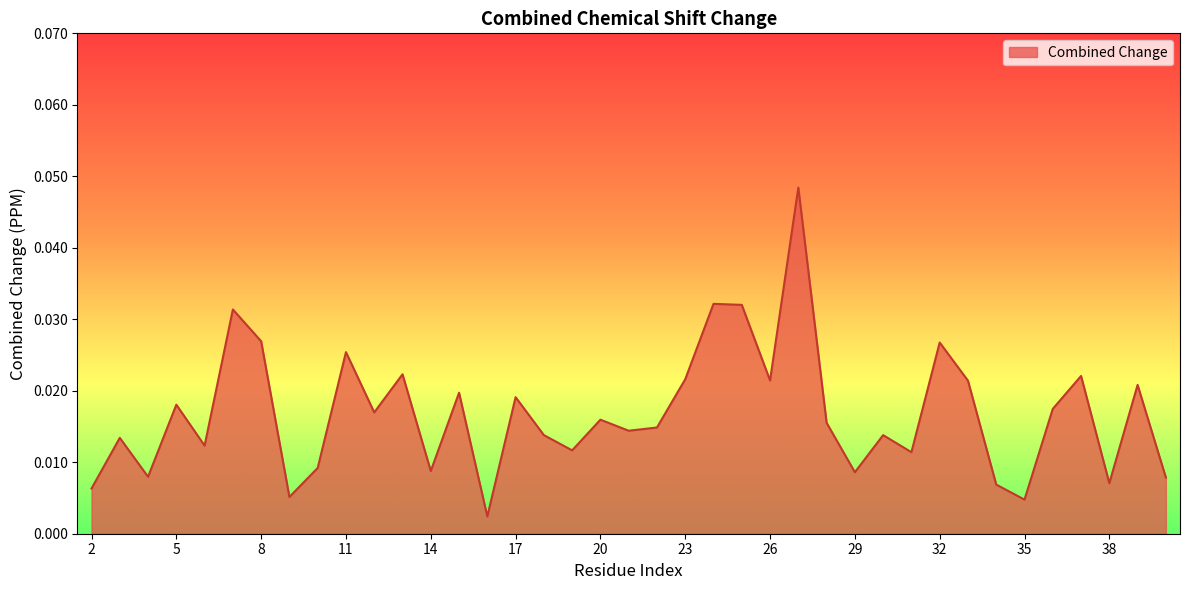

Is this an area chart (filled region under the line)?

Yes